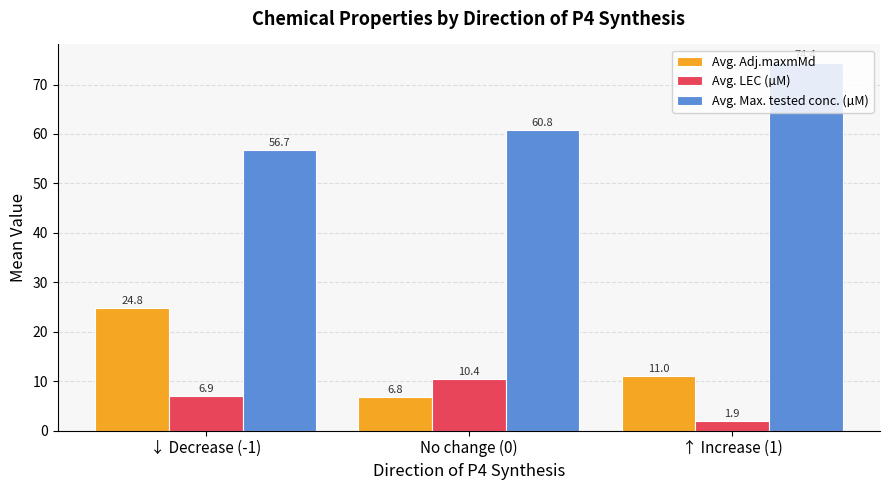

True or false: Avg. Max. tested conc. (µM) has a value of 80.6 at ↓ Decrease (-1).

False